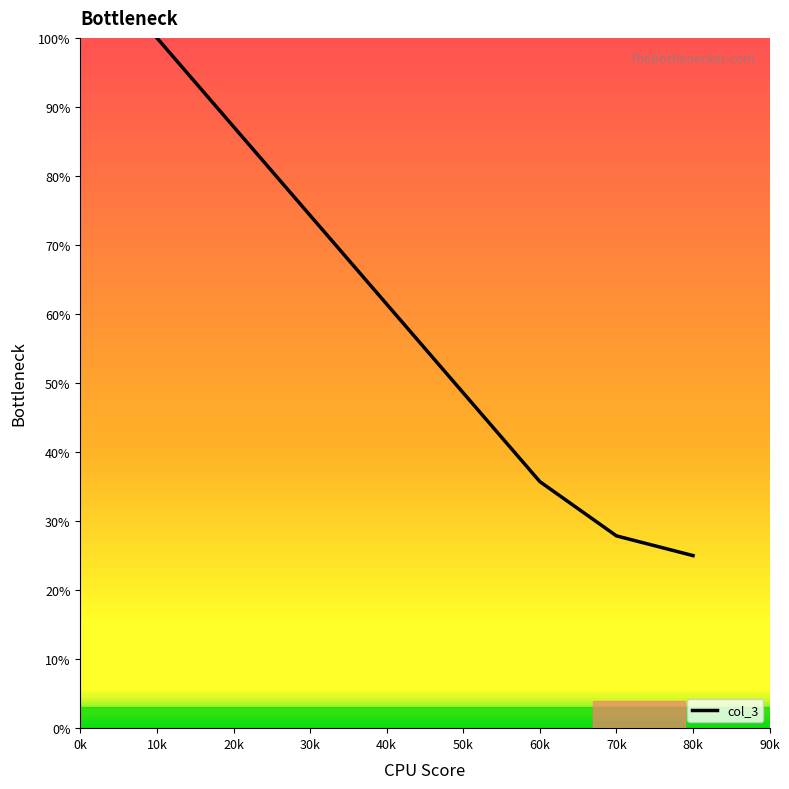

Which label corresponds to the largest value in the chart?

10k